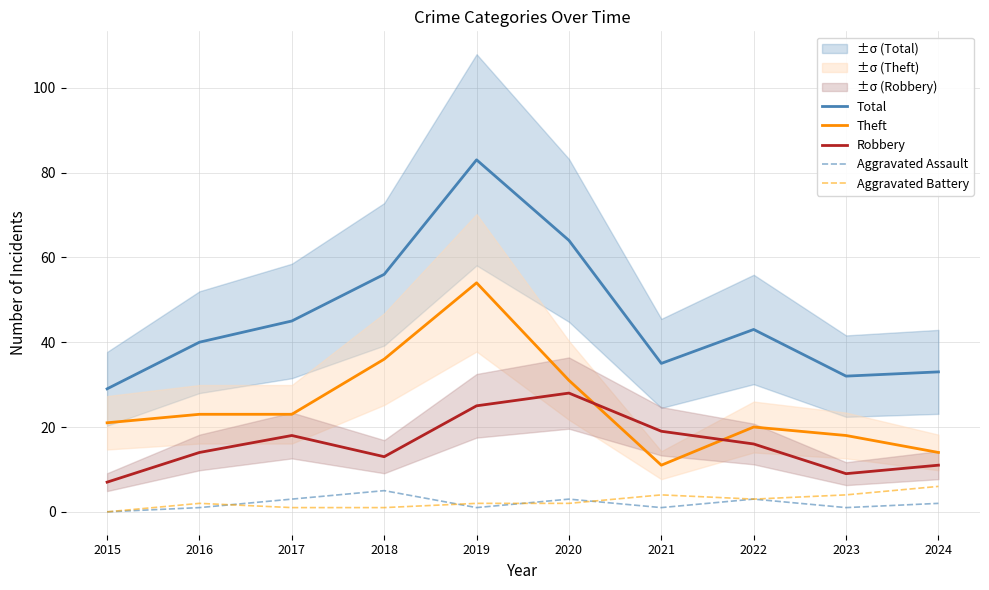

Where is the first local minimum for Aggravated Assault?

2019